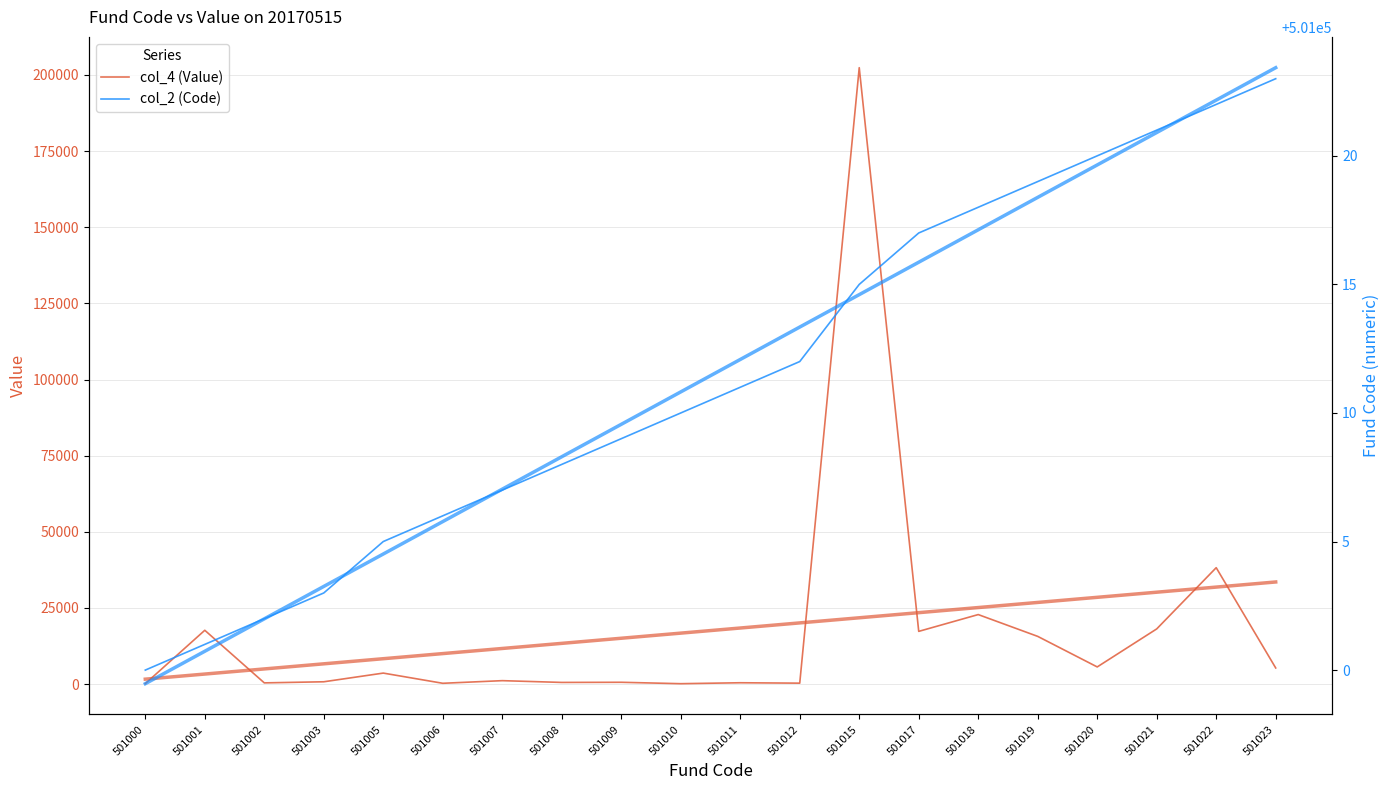

Where does the col_4 (Value) series first go above 3624?

501001